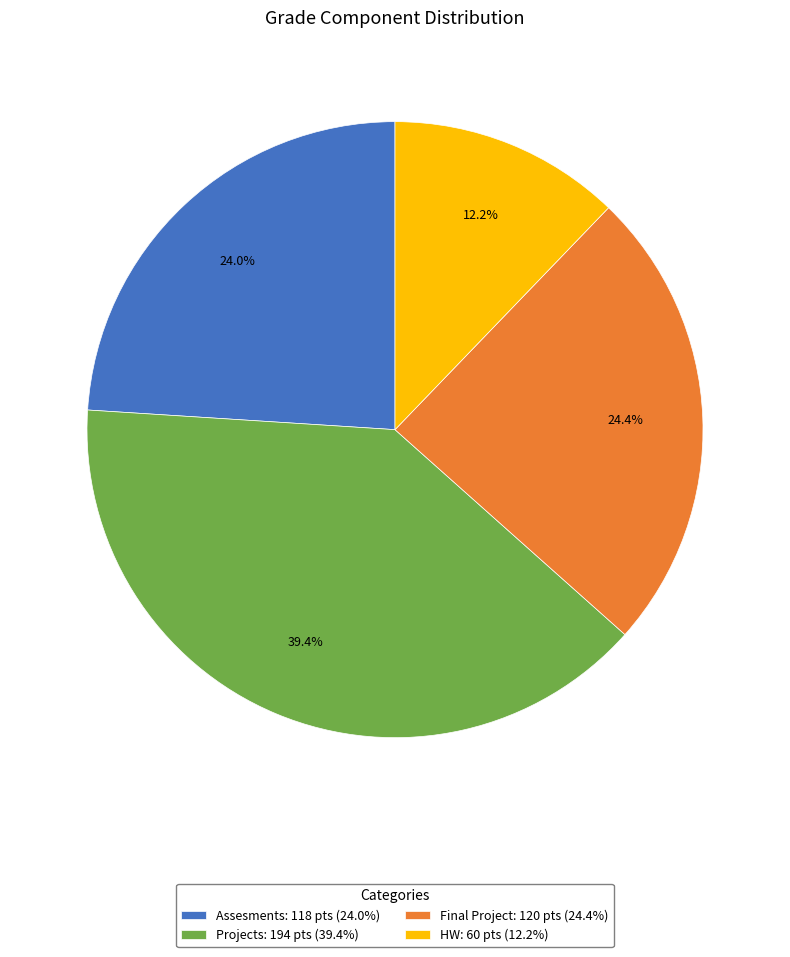

To the nearest percent, what is the difference between the largest and smallest slice percentages?

27%